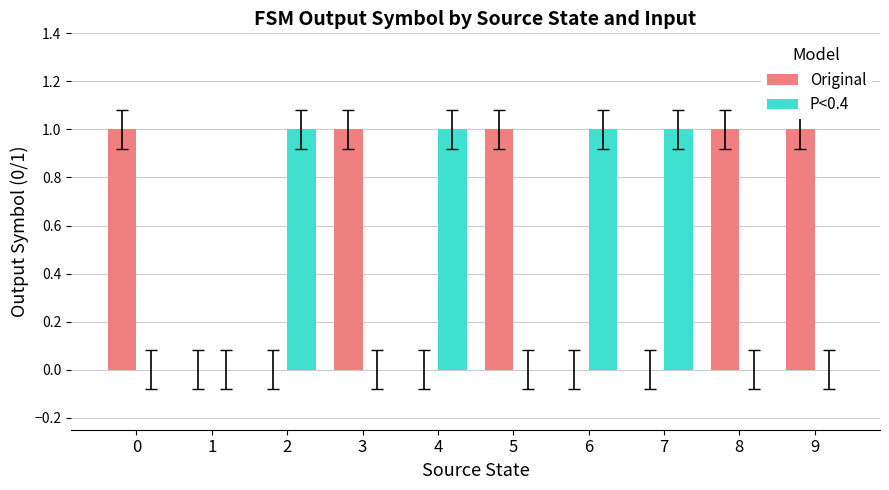

What are all the series names shown in the legend?

Original, P<0.4